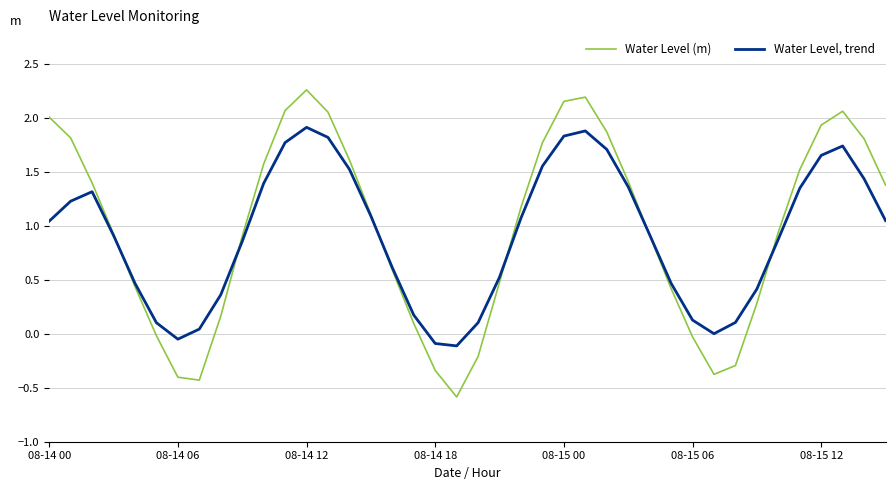

What is the maximum value shown in the chart?

2.3